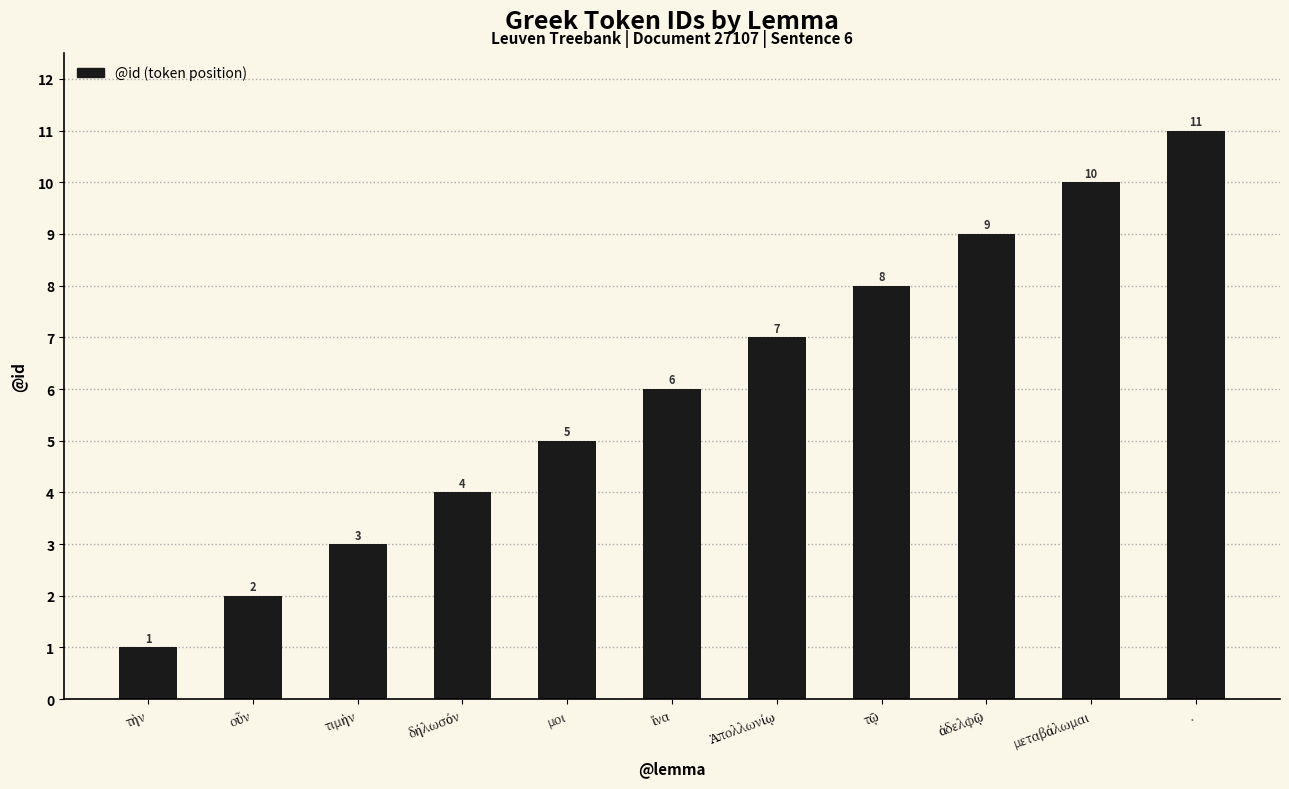

What is the label of the 7th bar from the right?

μοι